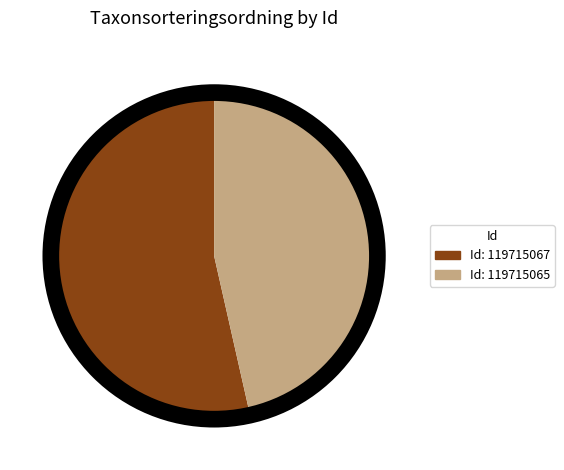

Is there any slice that represents more than half of the pie?

Yes